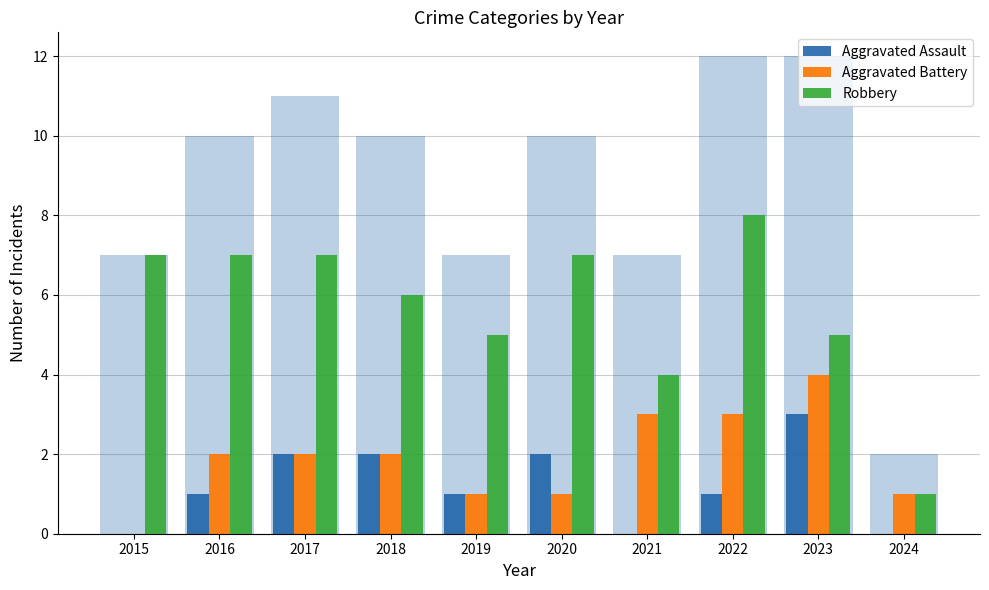

Reading left to right, what are all the values shown in this chart?

Aggravated Assault: 0	1	2	2	1	2	0	1	3	0
Aggravated Battery: 0	2	2	2	1	1	3	3	4	1
Robbery: 7	7	7	6	5	7	4	8	5	1